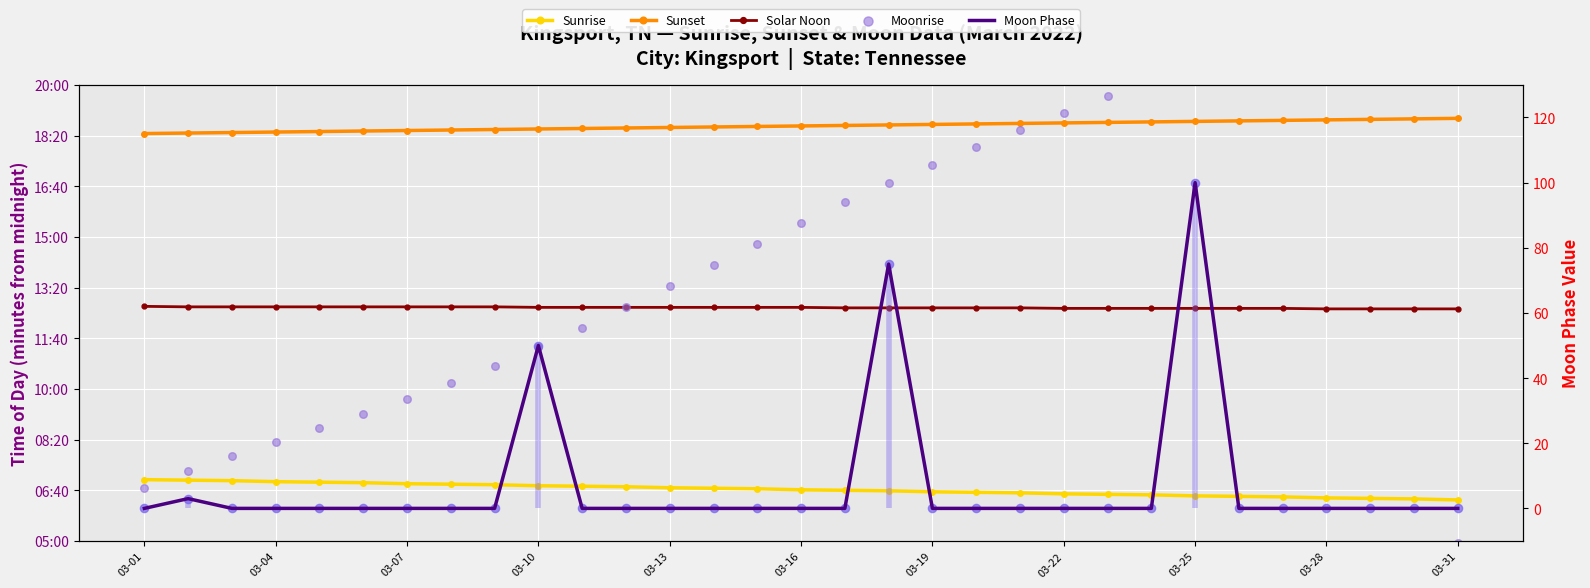

At how many categories does at least one series exceed 983?

31